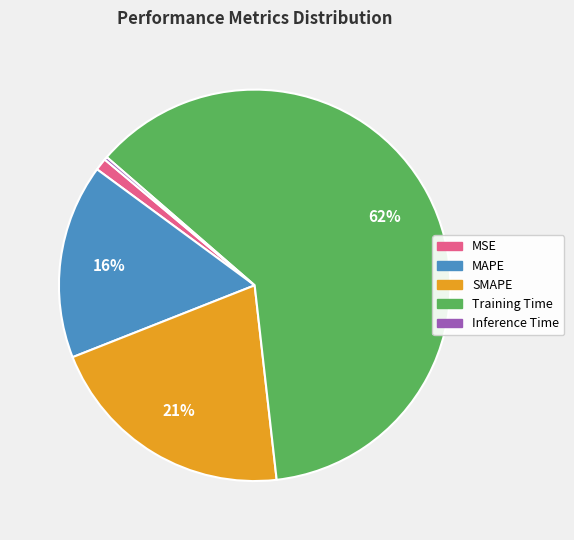

Which category has the biggest portion of the pie?

Training Time